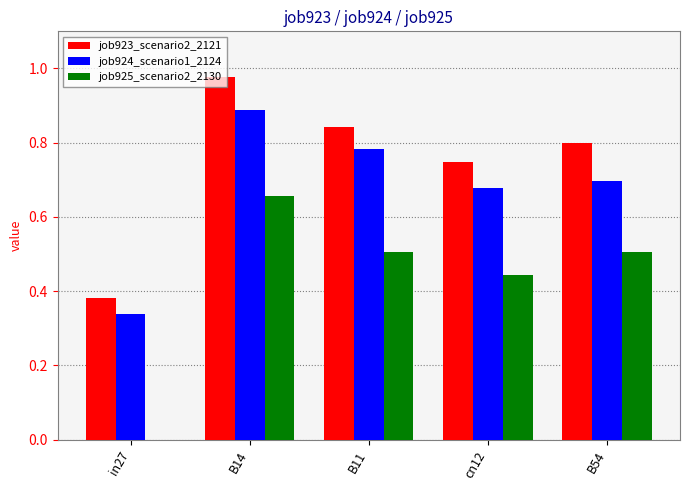

Where is job923_scenario2_2121 nearest to the value 0?

in27